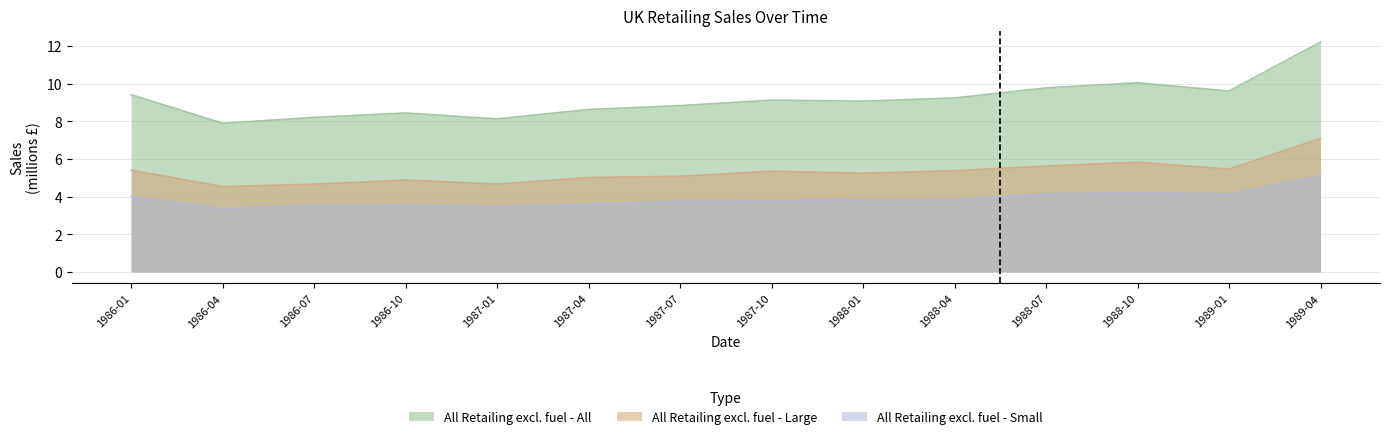

Reading left to right, transcribe all the data shown in this chart.

All Retailing excl. fuel - All: 1986-01=9.4	1986-04=7.9	1986-07=8.2	1986-10=8.4	1987-01=8.1	1987-04=8.6	1987-07=8.8	1987-10=9.1	1988-01=9.1	1988-04=9.2	1988-07=9.8	1988-10=10.0	1989-01=9.6	1989-04=12.2
All Retailing excl. fuel - Large: 1986-01=5.4	1986-04=4.5	1986-07=4.7	1986-10=4.9	1987-01=4.7	1987-04=5.0	1987-07=5.1	1987-10=5.3	1988-01=5.2	1988-04=5.4	1988-07=5.6	1988-10=5.8	1989-01=5.5	1989-04=7.1
All Retailing excl. fuel - Small: 1986-01=4.0	1986-04=3.4	1986-07=3.5	1986-10=3.6	1987-01=3.5	1987-04=3.6	1987-07=3.8	1987-10=3.8	1988-01=3.8	1988-04=3.9	1988-07=4.2	1988-10=4.2	1989-01=4.1	1989-04=5.1